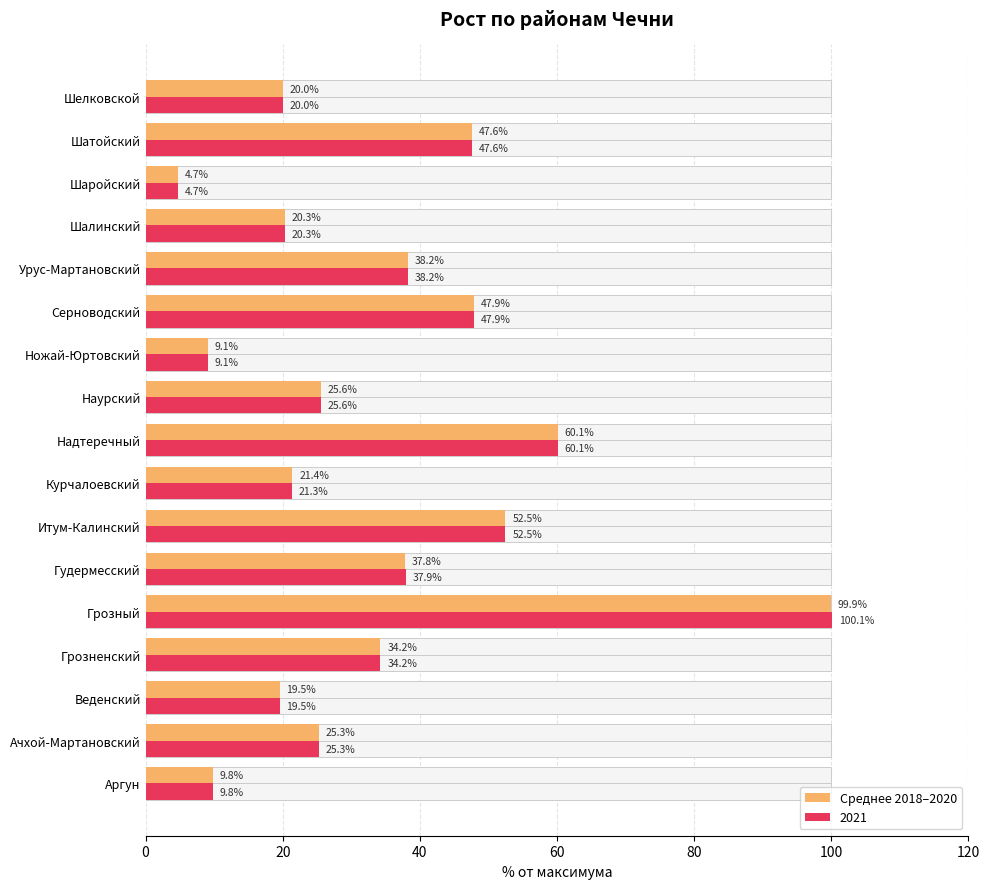

What position from the left is Гудермесский?

6